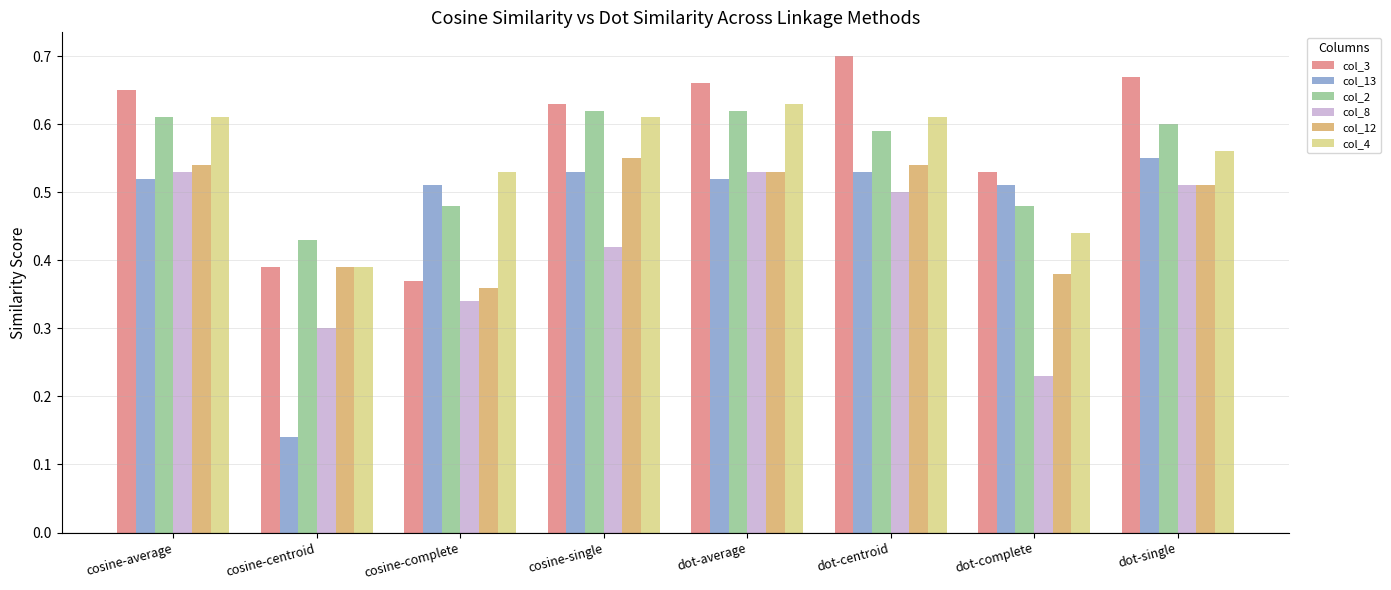

Is it true that col_4 equals 0.2 at cosine-complete?

False